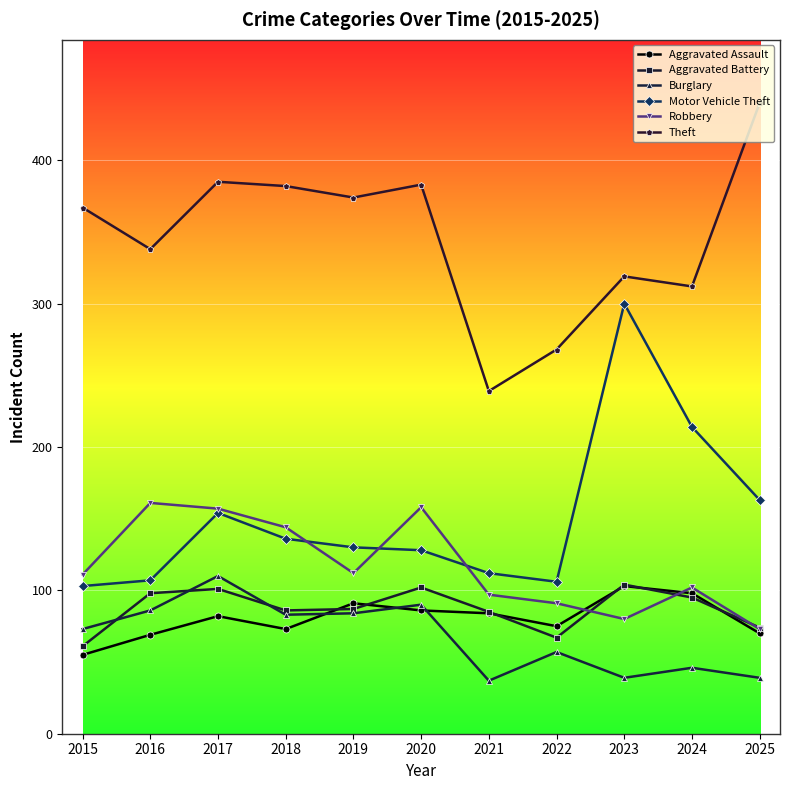

True or false: Burglary and Theft intersect in this chart.

False